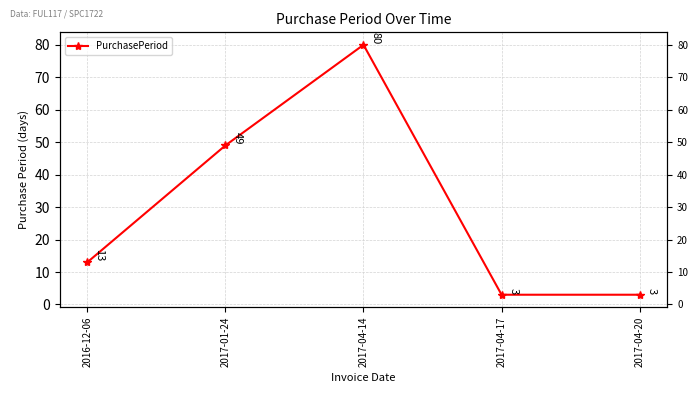

How many lines are shown in the chart?

1